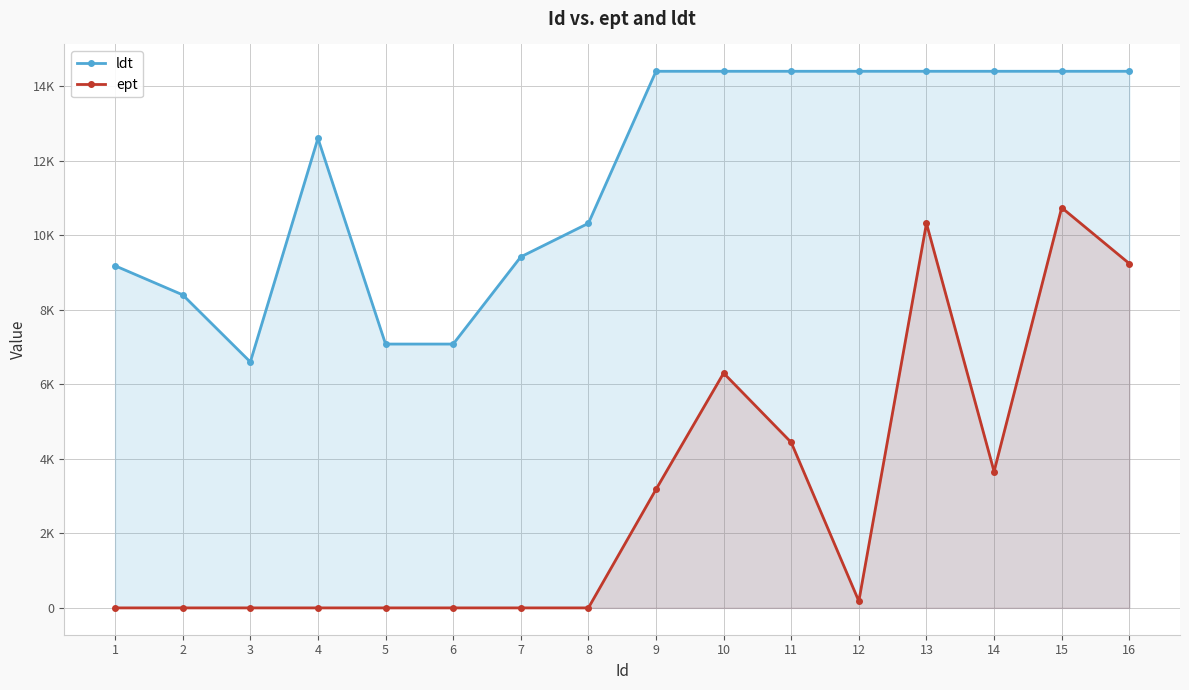

Reading right to left, transcribe all the data shown in this chart.

ldt: 14400	14400	14400	14400	14400	14400	14400	14400	10320	9420	7080	7080	12600	6600	8400	9180
ept: 9240	10740	3660	10320	180	4440	6300	3180	0	0	0	0	0	0	0	0